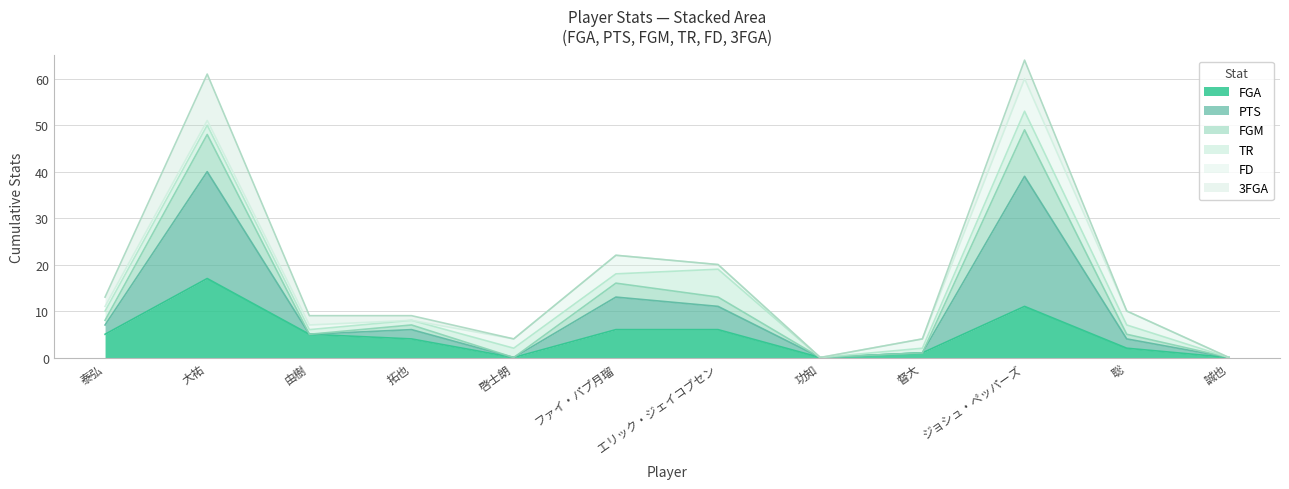

How many values in FGA are above zero?

9